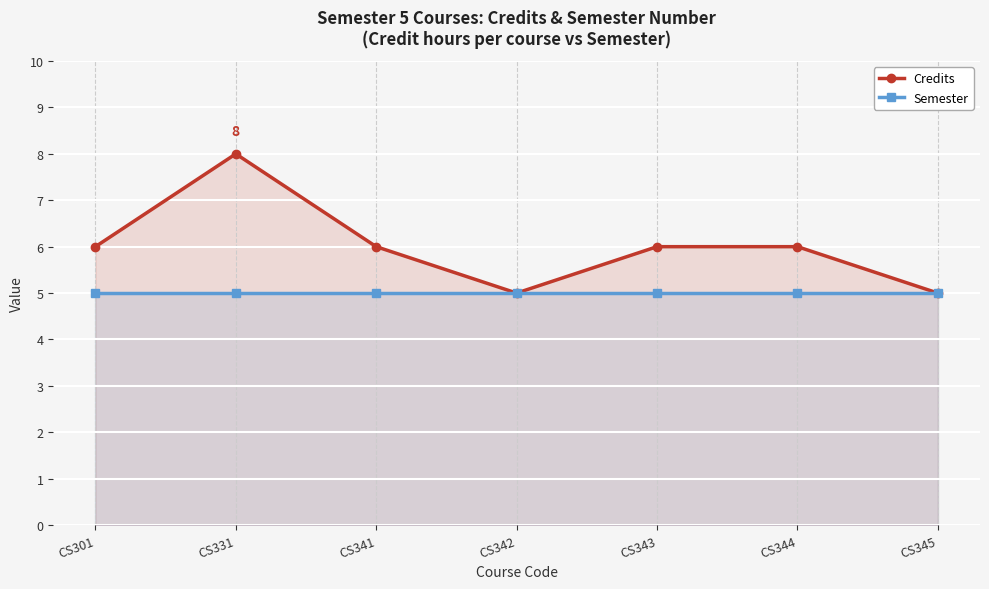

What is the sum of all Credits values?

42